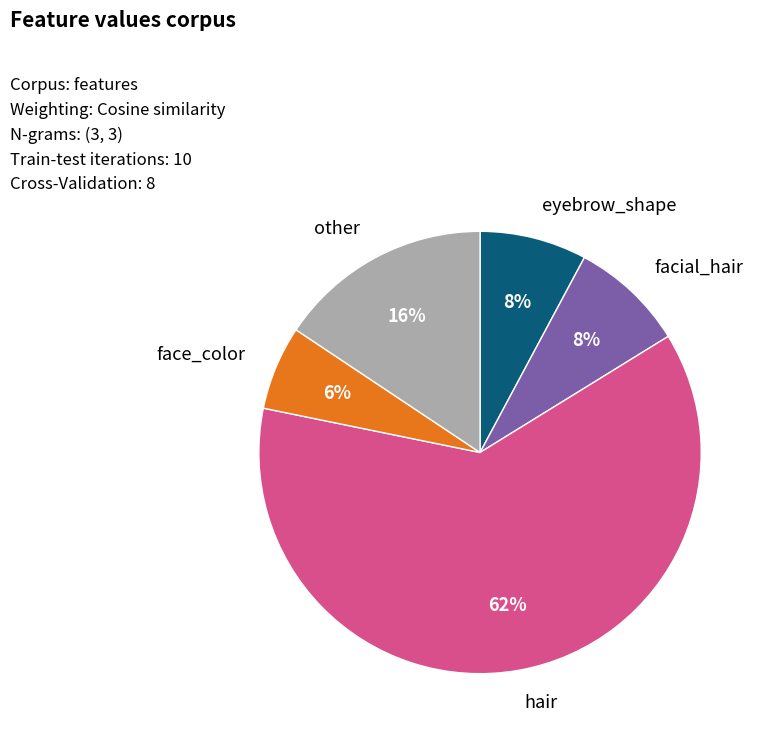

Does any single category account for the majority?

Yes